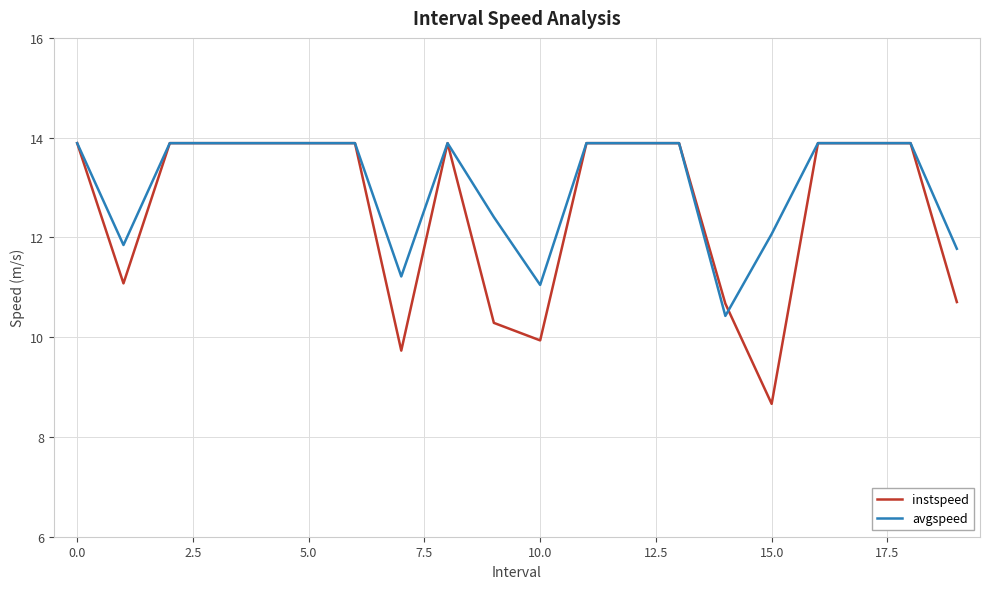

Which series has the widest spread of values?

instspeed